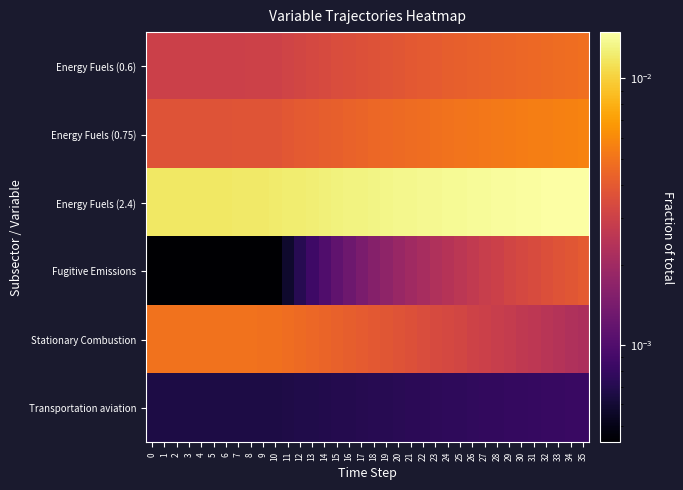

Which series changed the most between 19 and 22?

Fugitive Emissions